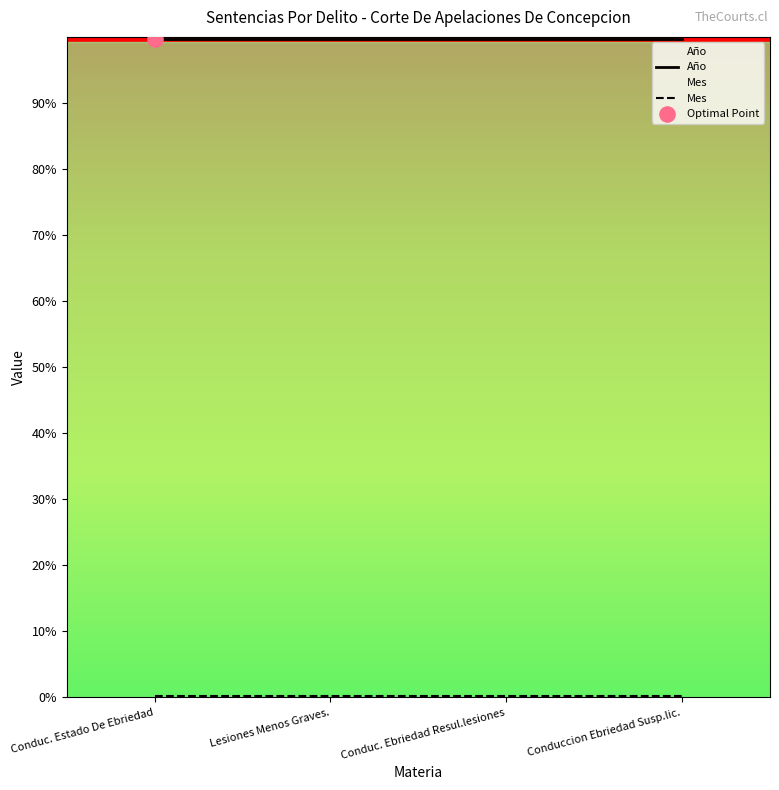

Is the value of Año at Conduc. Ebriedad Resul.lesiones greater than the value of Mes at Conduc. Ebriedad Resul.lesiones?

Yes